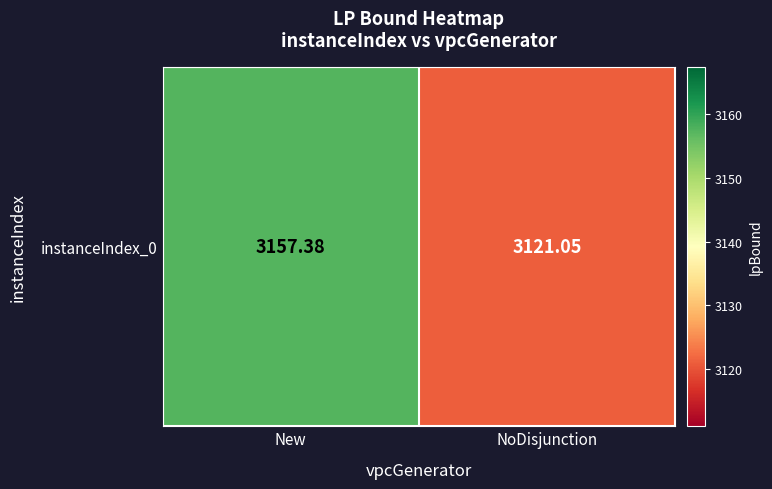

Is it true that the value at NoDisjunction is 3121.1?

True